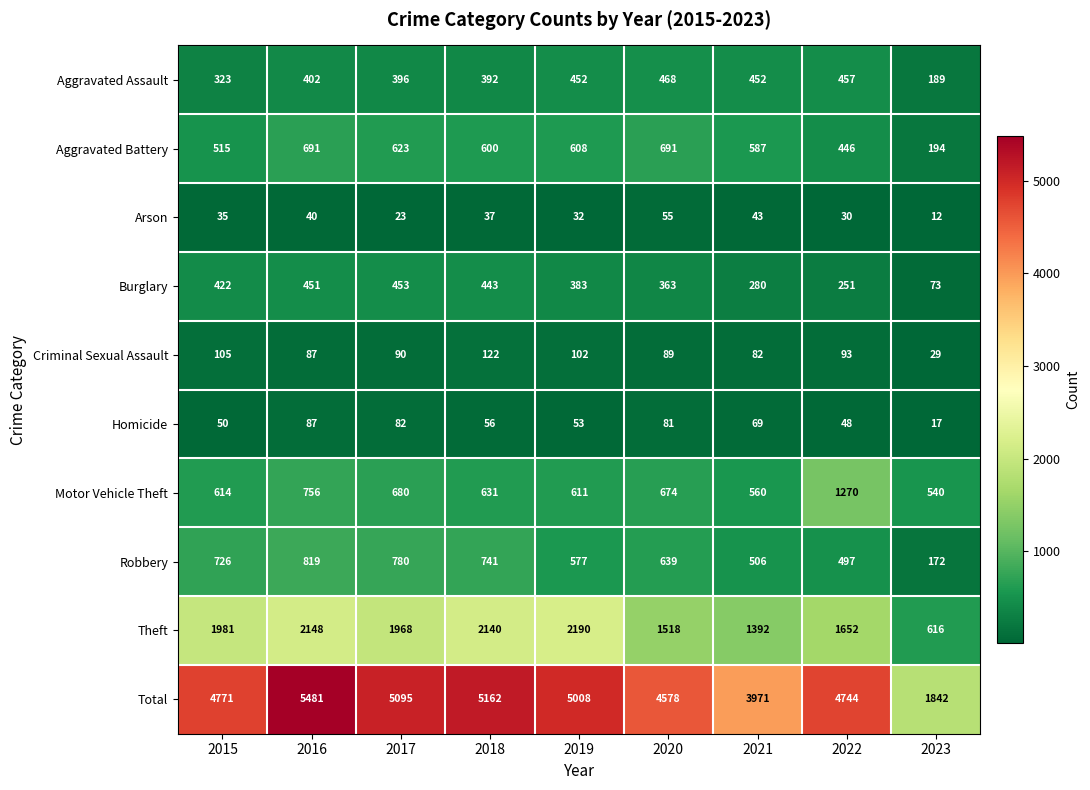

True or false: Aggravated Battery has a value of 691 at 2016.

True